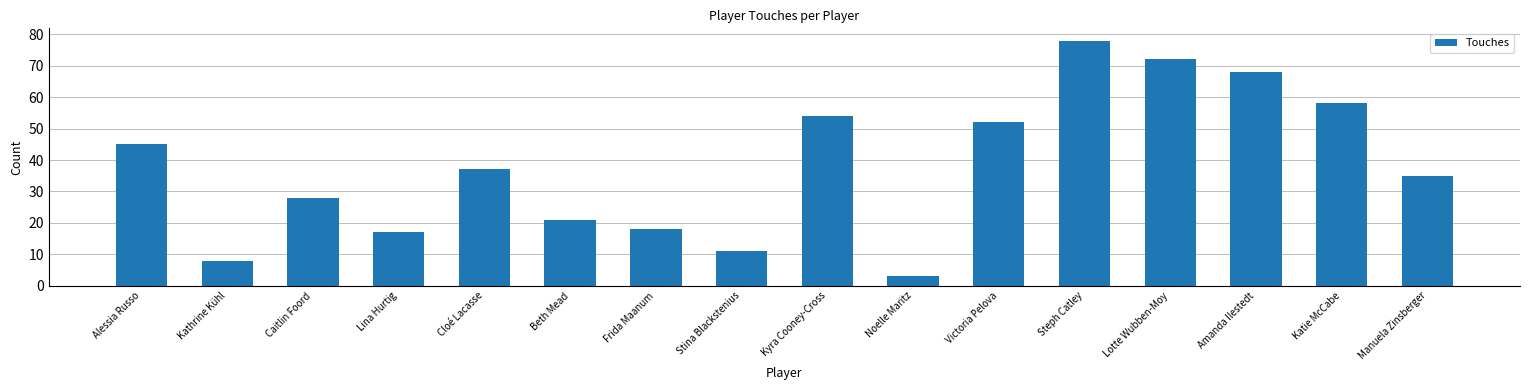

List the labels in order of value, smallest first.

Noelle Maritz, Kathrine Kühl, Stina Blackstenius, Lina Hurtig, Frida Maanum, Beth Mead, Caitlin Foord, Manuela Zinsberger, Cloé Lacasse, Alessia Russo, Victoria Pelova, Kyra Cooney-Cross, Katie McCabe, Amanda Ilestedt, Lotte Wubben-Moy, Steph Catley